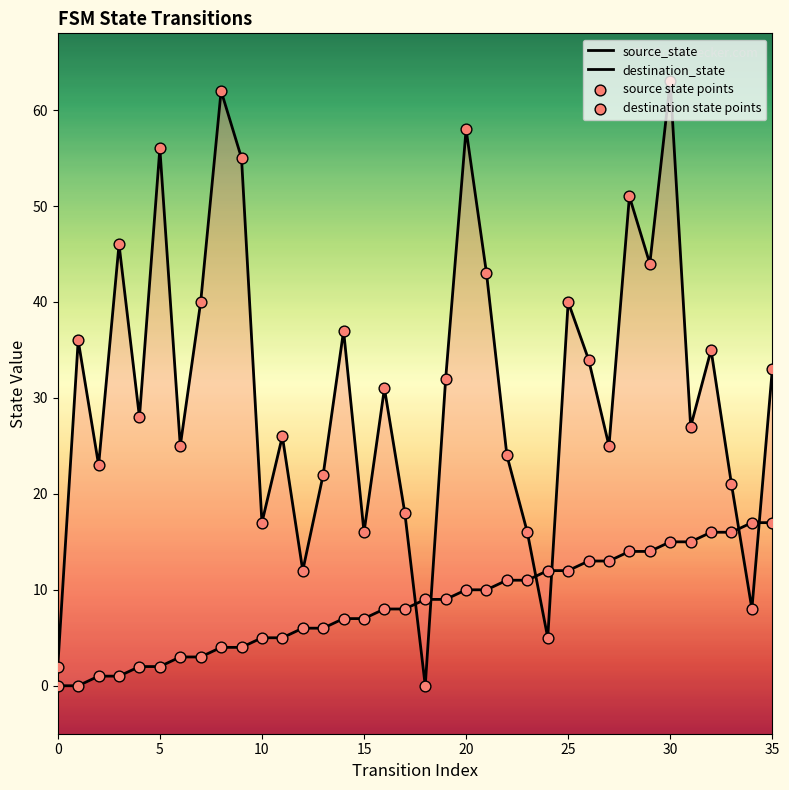

Is the value of destination_state at 10 greater than the value of source_state at 9?

Yes